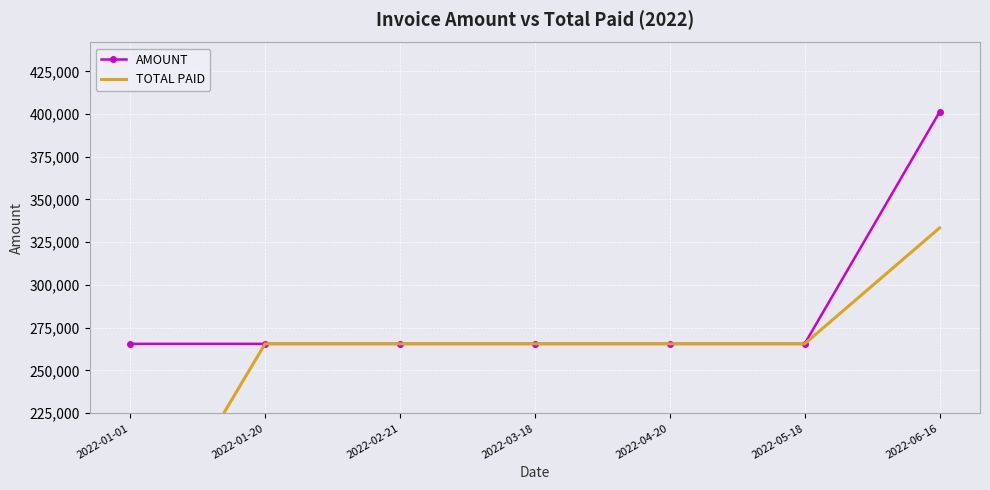

Reading left to right, transcribe all the data shown in this chart.

AMOUNT: 265500	265500	265500	265500	265500	265500	401200
TOTAL PAID: 132750	265500	265500	265500	265500	265500	333350